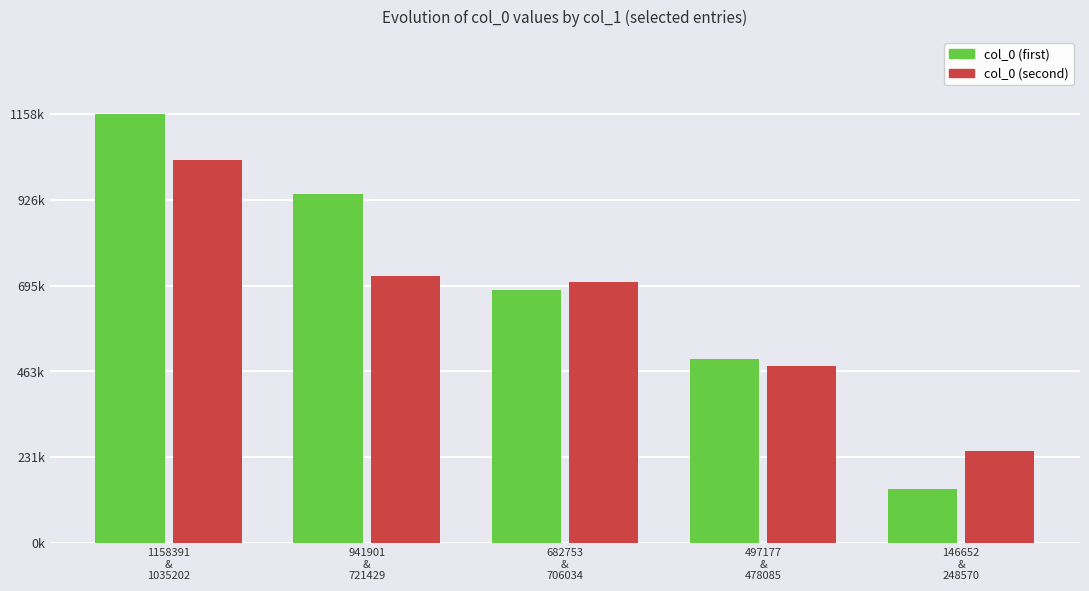

What is the difference between the highest and lowest values at 941901
&
721429?

220472